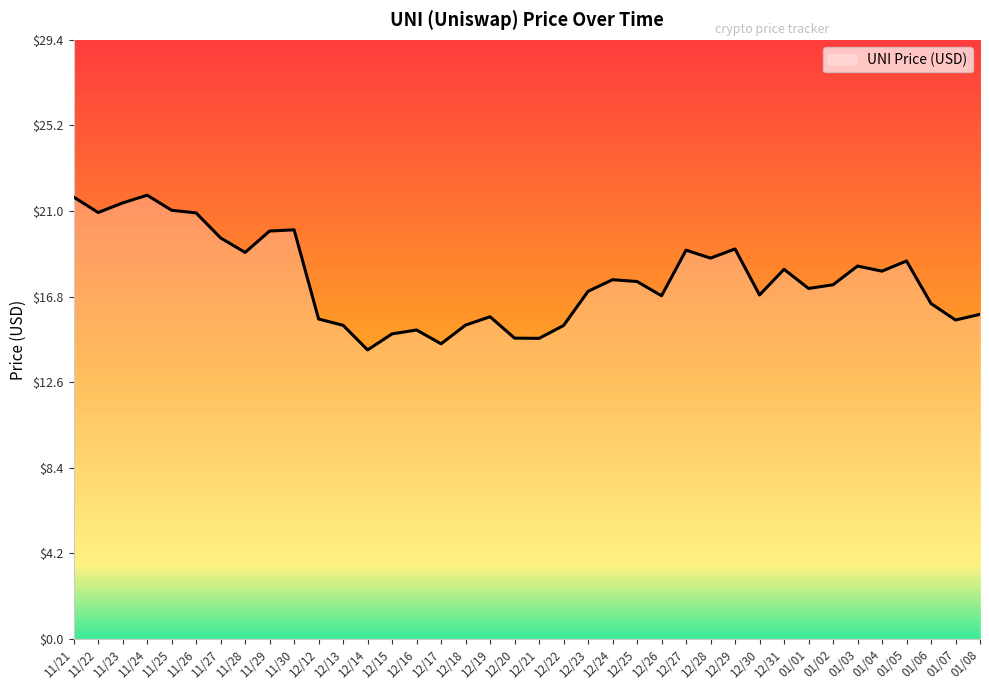

The chart shows a value of 24.7 at 12/31. True or false?

False